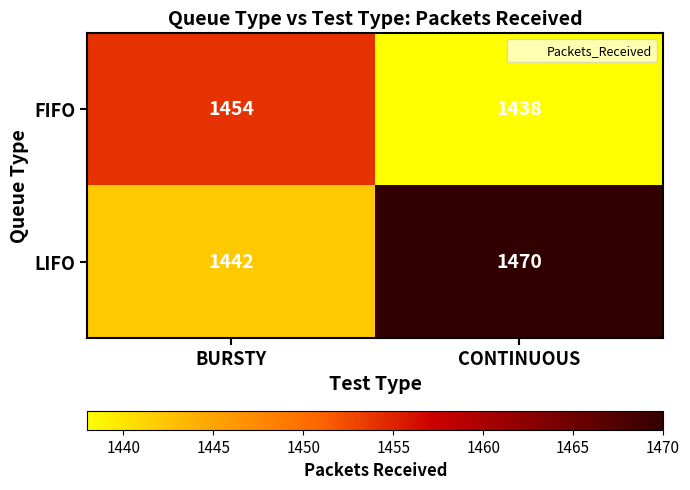

What value does the LIFO series have at BURSTY?

1442